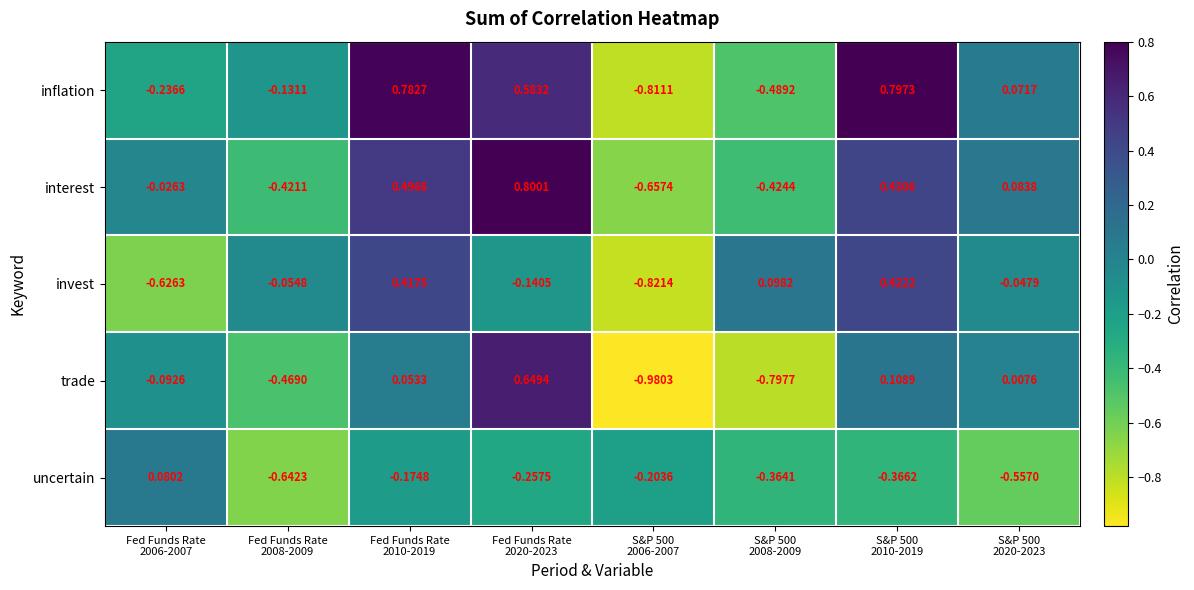

Which series has the widest spread of values?

trade